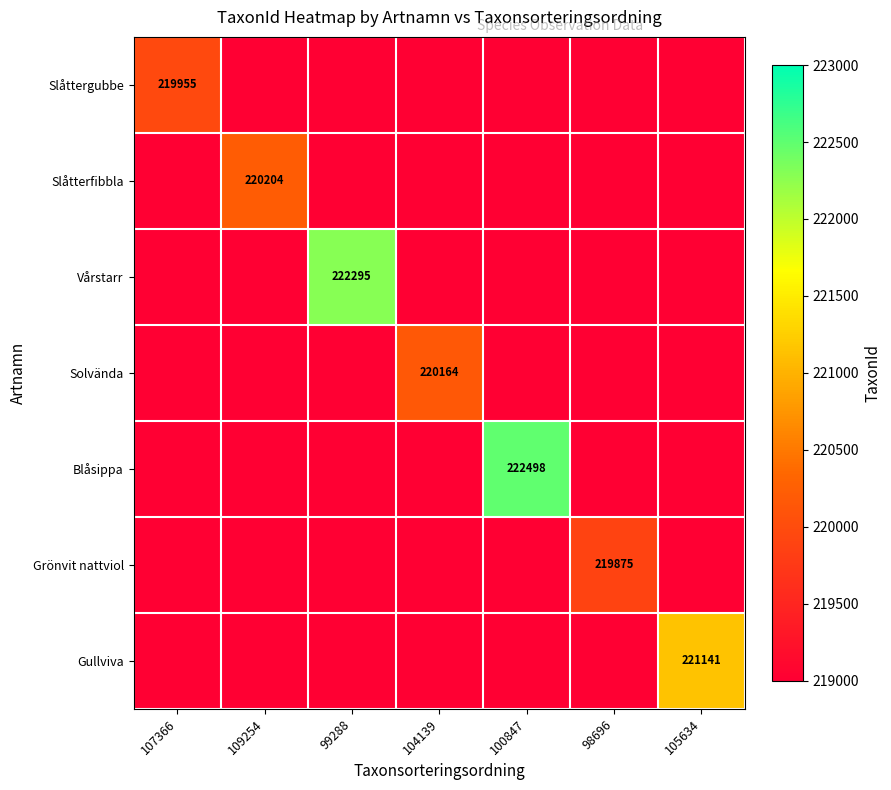

How many data points does each series have?

7